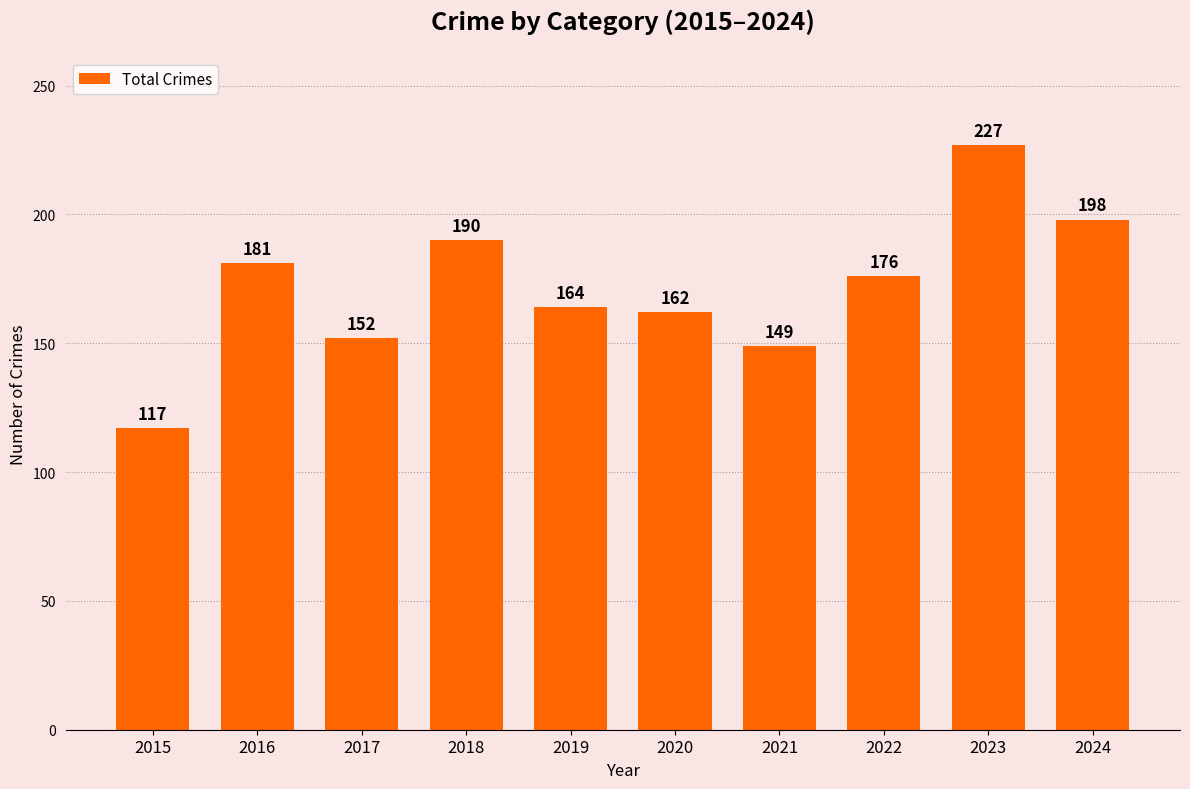

At which category does the chart reach its peak across all series?

2023